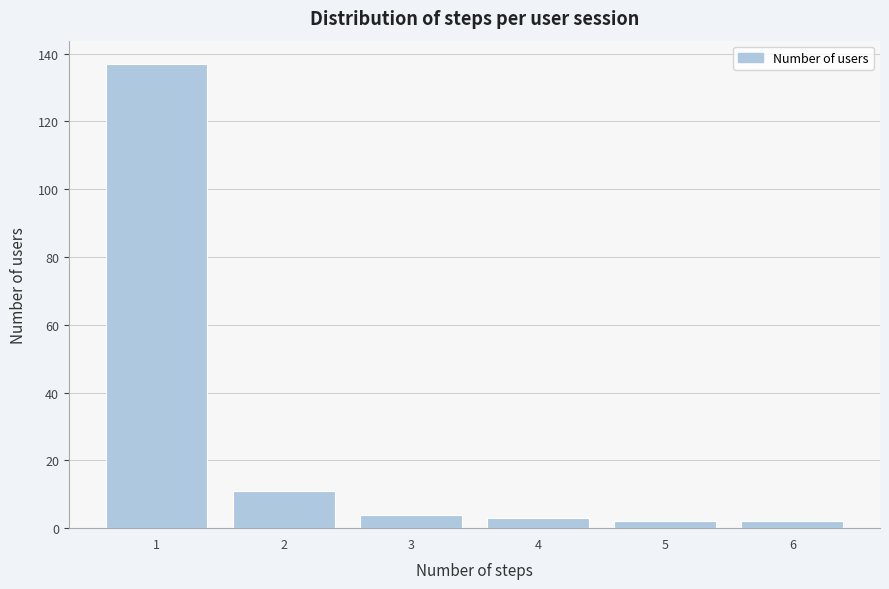

Over which range of the x-axis is the bar tallest?

0.5 to 1.5